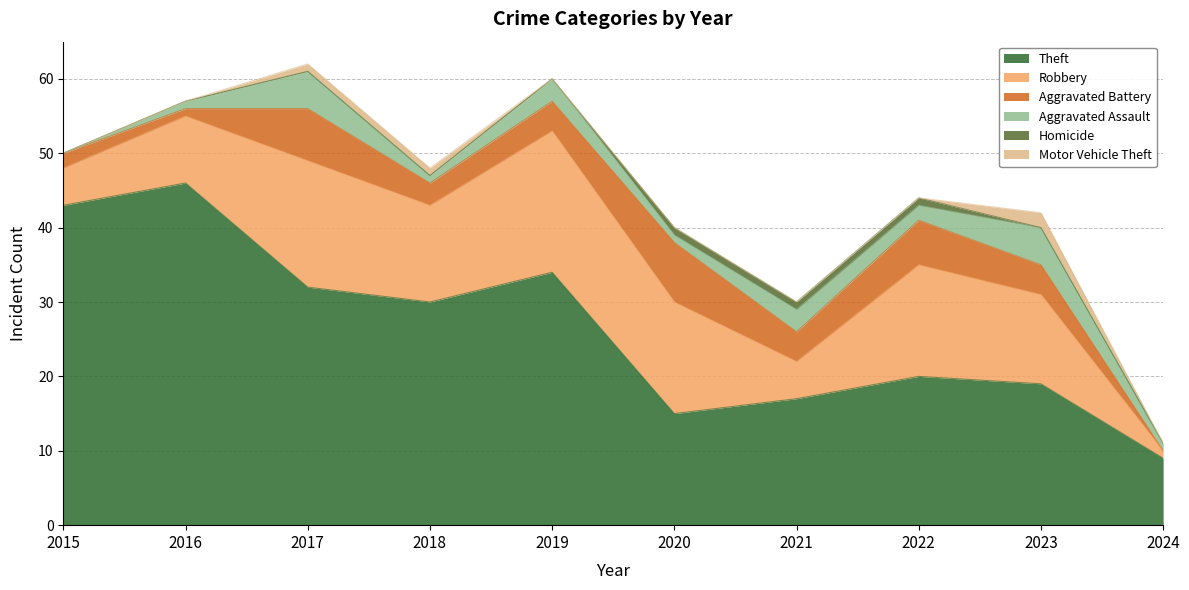

How many values in the Aggravated Battery series are below 4?

4